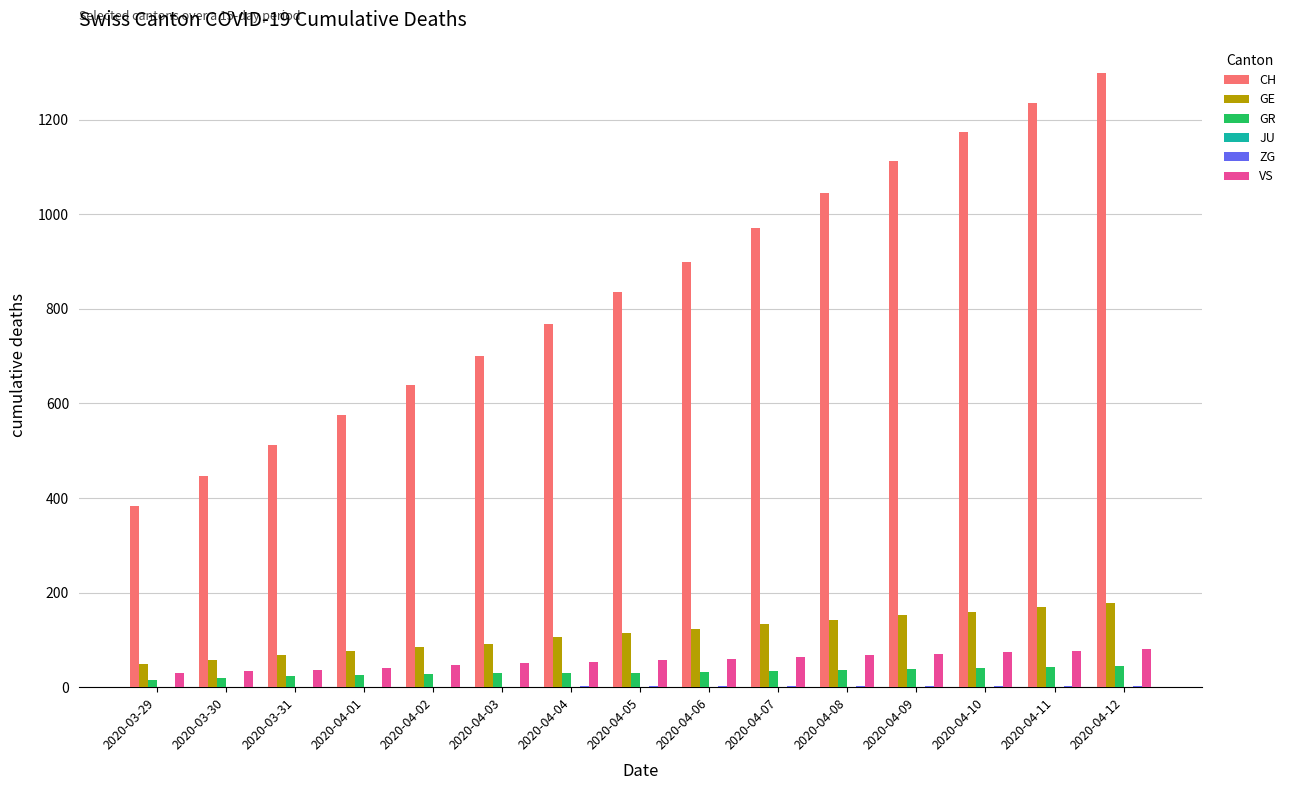

What is the maximum value shown in the chart?

1298